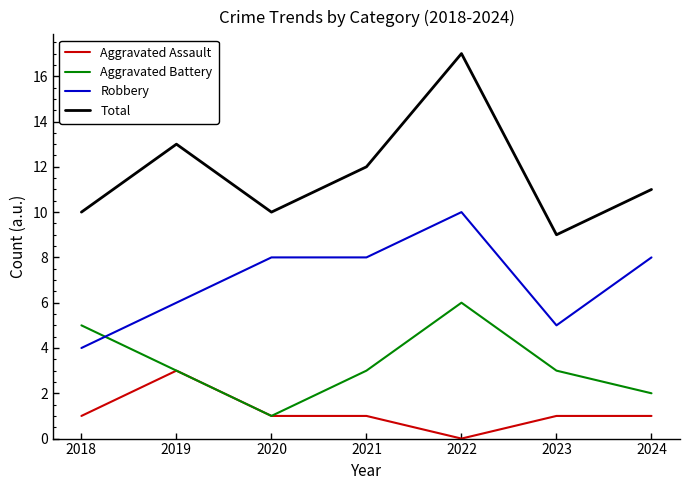

Which label corresponds to the smallest value in the chart?

2022